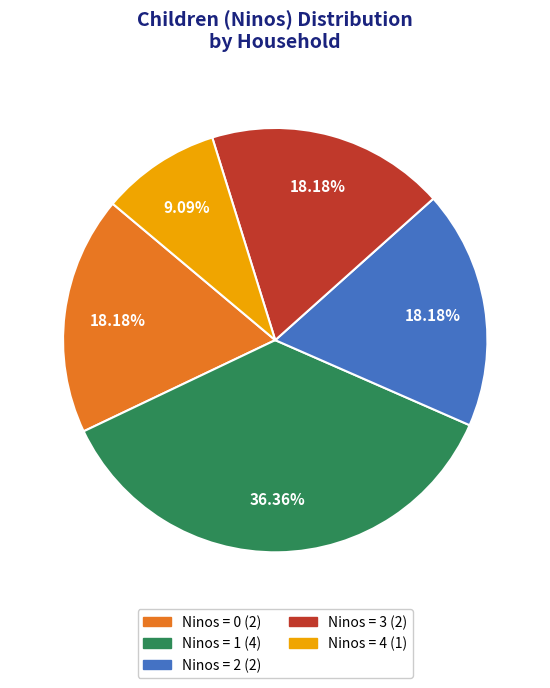

Is there a majority slice in this chart?

No